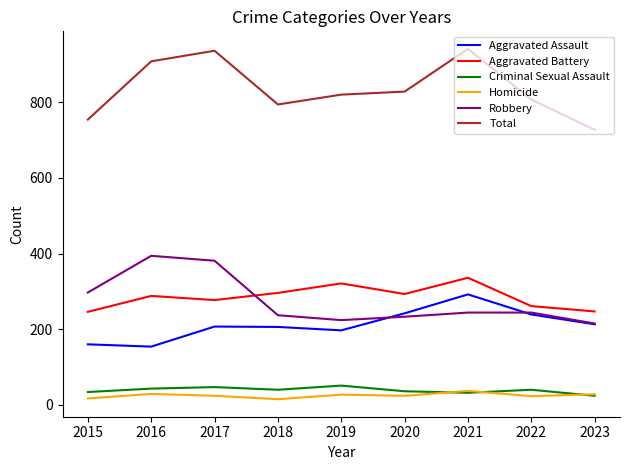

Does the chart have visible grid lines?

No